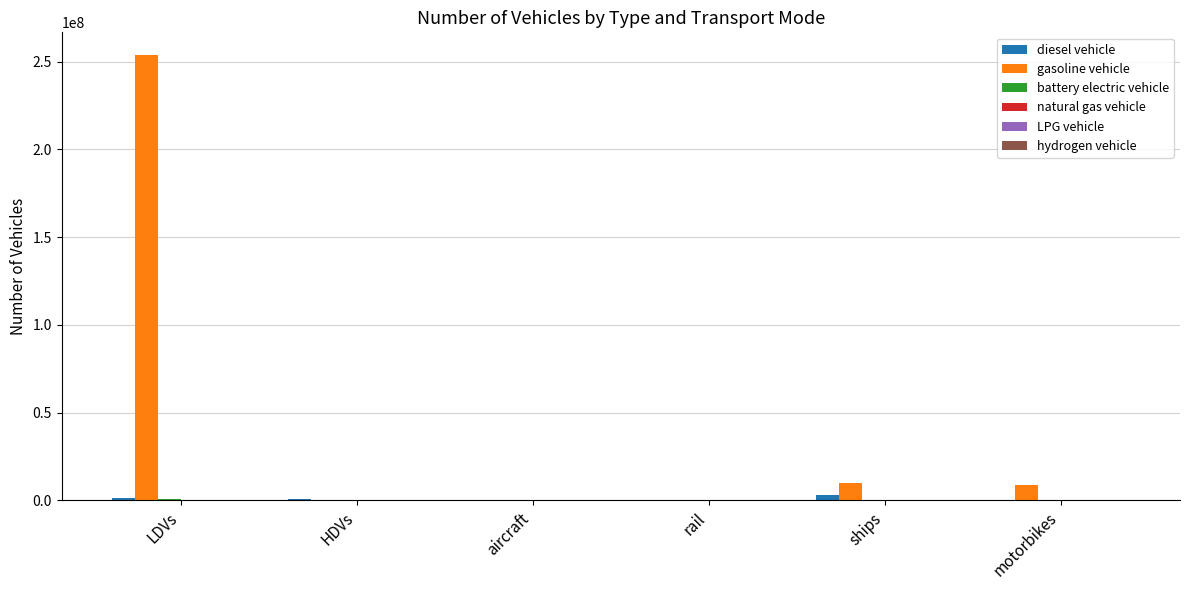

What is the maximum value shown in the chart?

253943824.0